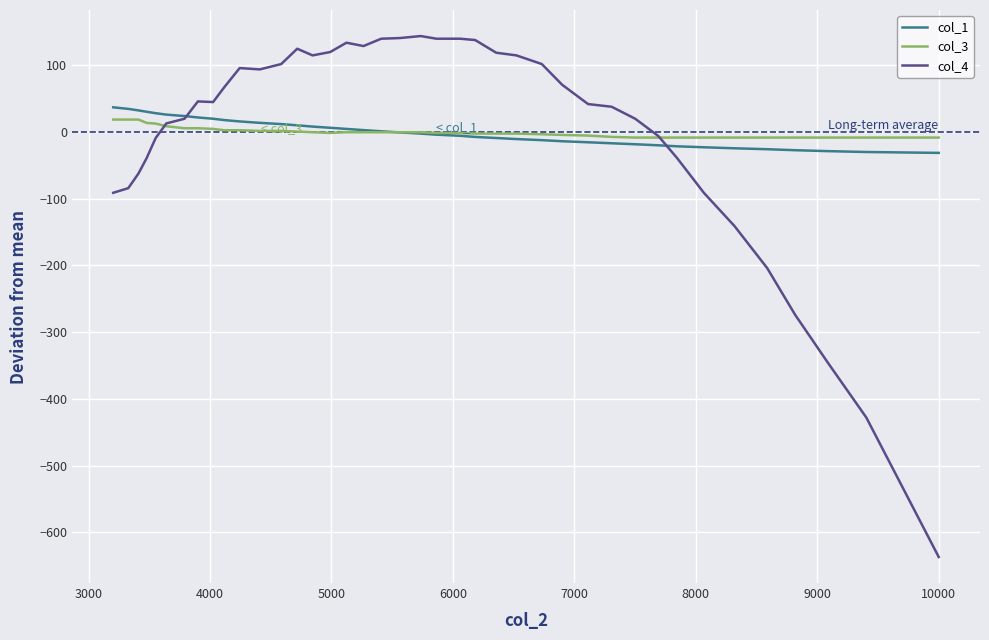

At how many categories does at least one series exceed -484?

40